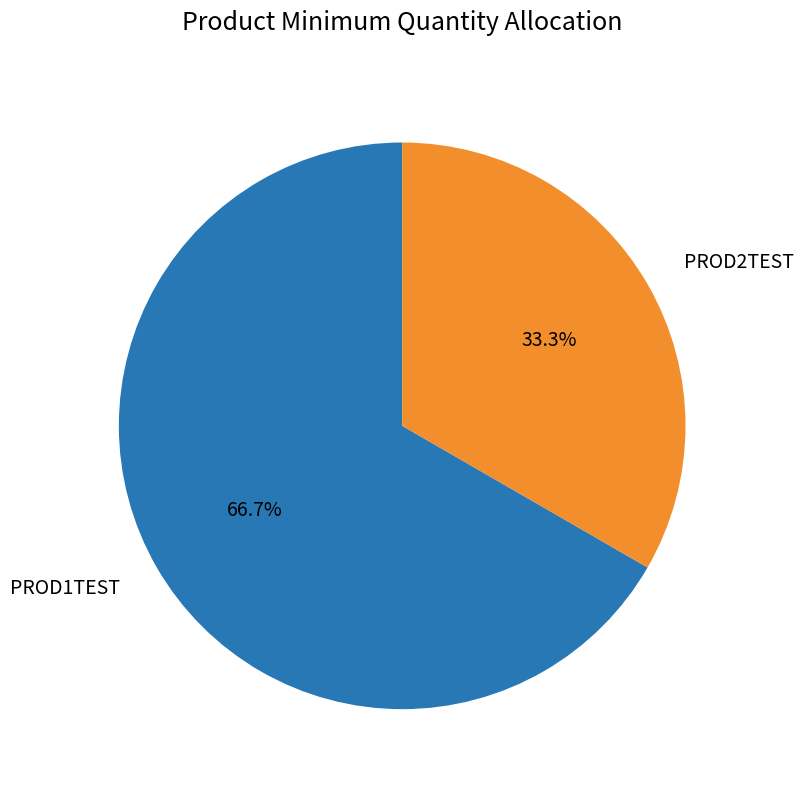

True or false: PROD1TEST accounts for 67% of the total.

True